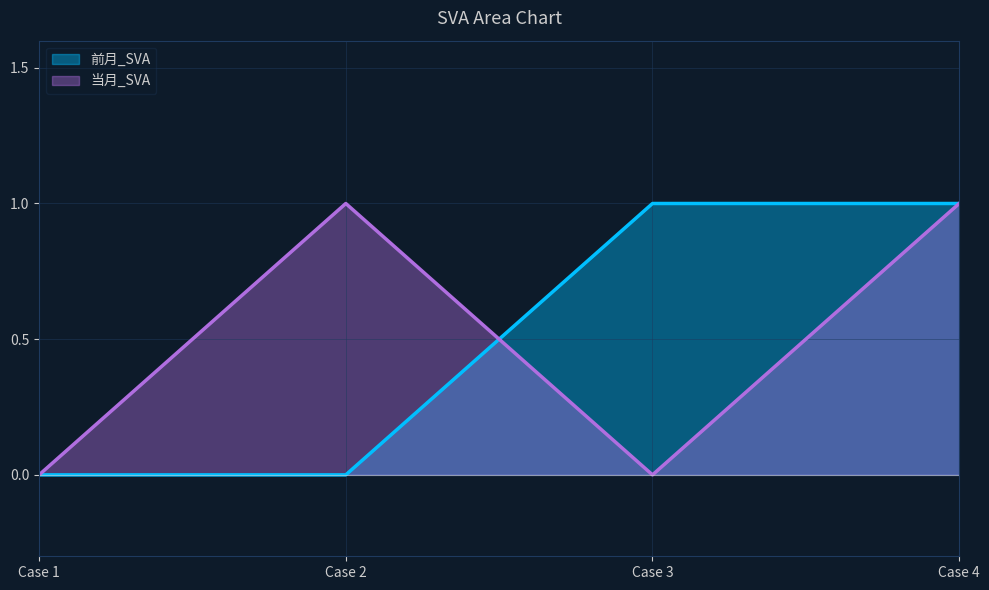

How many interior local valleys does the 当月_SVA series have?

1